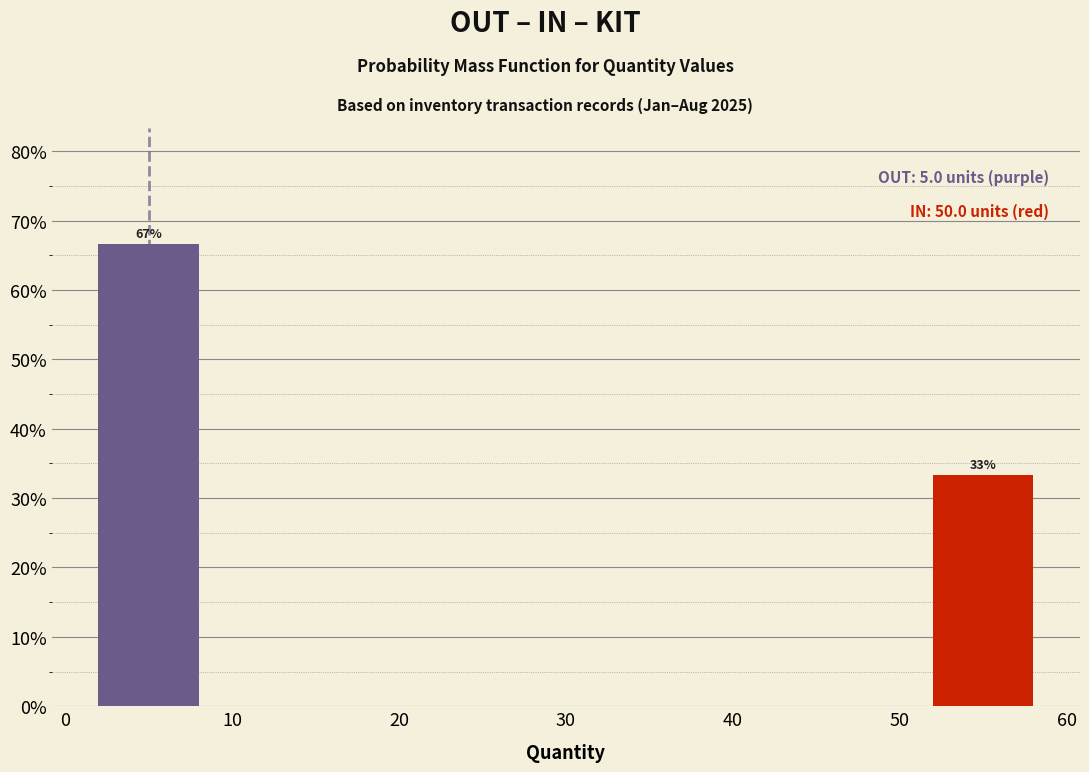

Which range on the x-axis has the tallest bar?

0 to 10